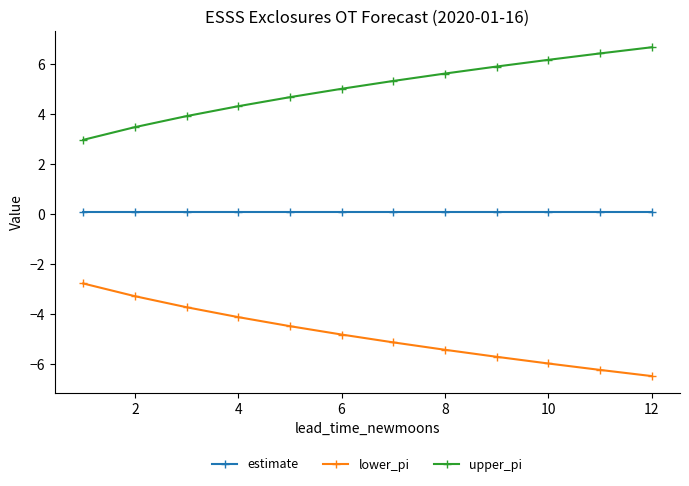

What is the difference between the second highest and minimum values in the upper_pi series?

3.5